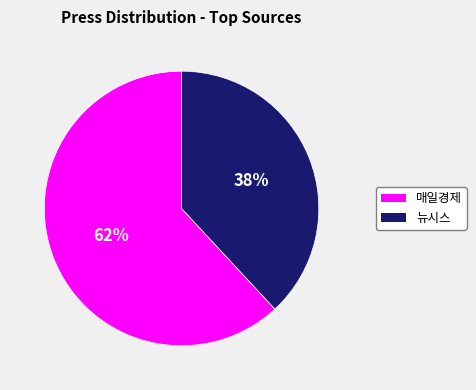

Does any single category account for the majority?

Yes